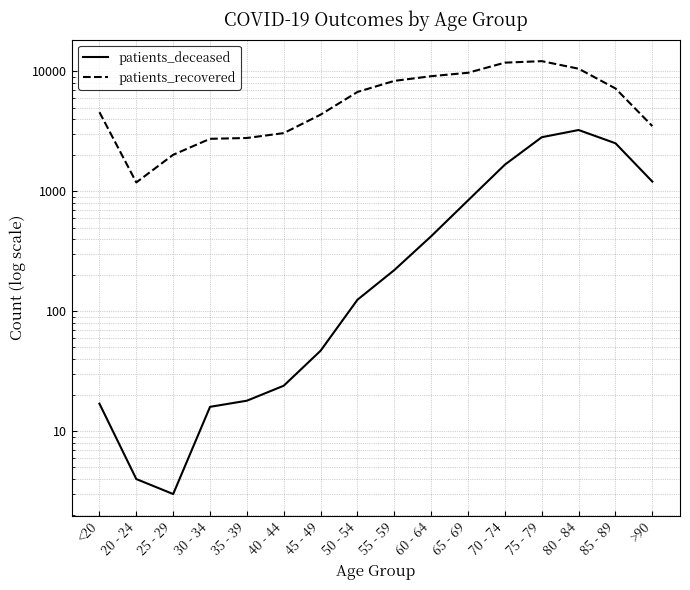

Reading left to right, transcribe all the data shown in this chart.

patients_deceased: <20=17	20 - 24=4	25 - 29=3	30 - 34=16	35 - 39=18	40 - 44=24	45 - 49=47	50 - 54=125	55 - 59=221	60 - 64=423	65 - 69=842	70 - 74=1672	75 - 79=2830	80 - 84=3249	85 - 89=2519	>90=1207
patients_recovered: <20=4576	20 - 24=1188	25 - 29=2020	30 - 34=2744	35 - 39=2788	40 - 44=3061	45 - 49=4365	50 - 54=6747	55 - 59=8344	60 - 64=9129	65 - 69=9750	70 - 74=11839	75 - 79=12183	80 - 84=10536	85 - 89=7214	>90=3502